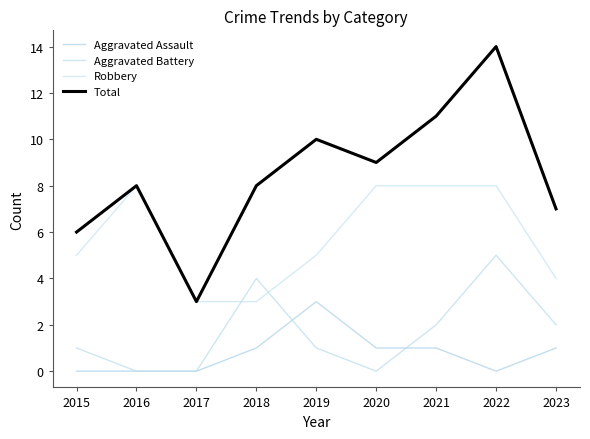

The value of Aggravated Assault at 2017 is -1. True or false?

False